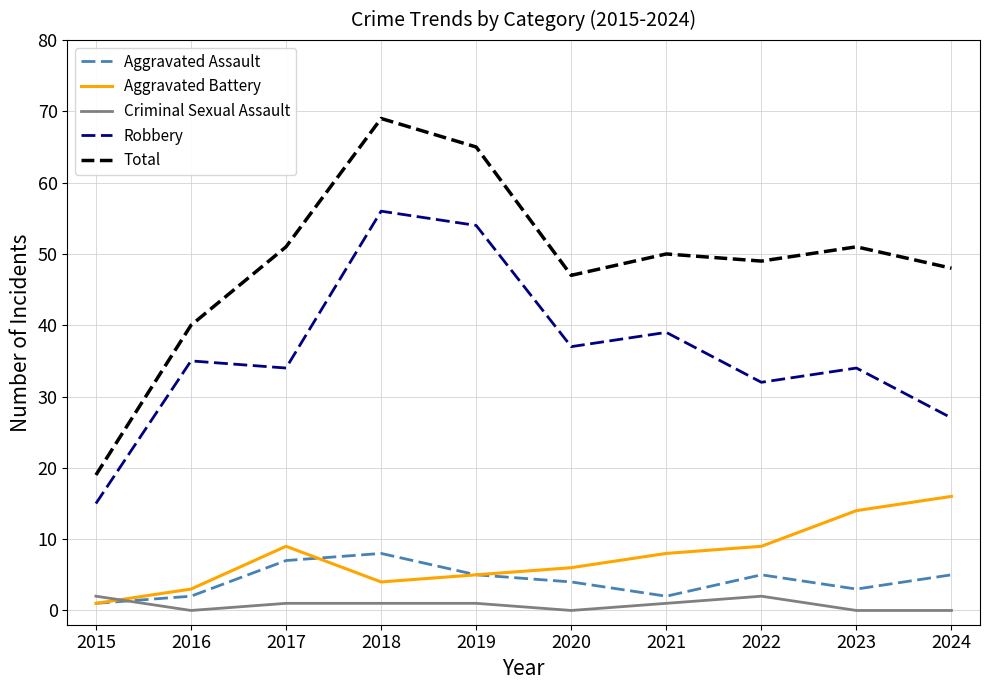

Which series has the largest range (max minus min)?

Total